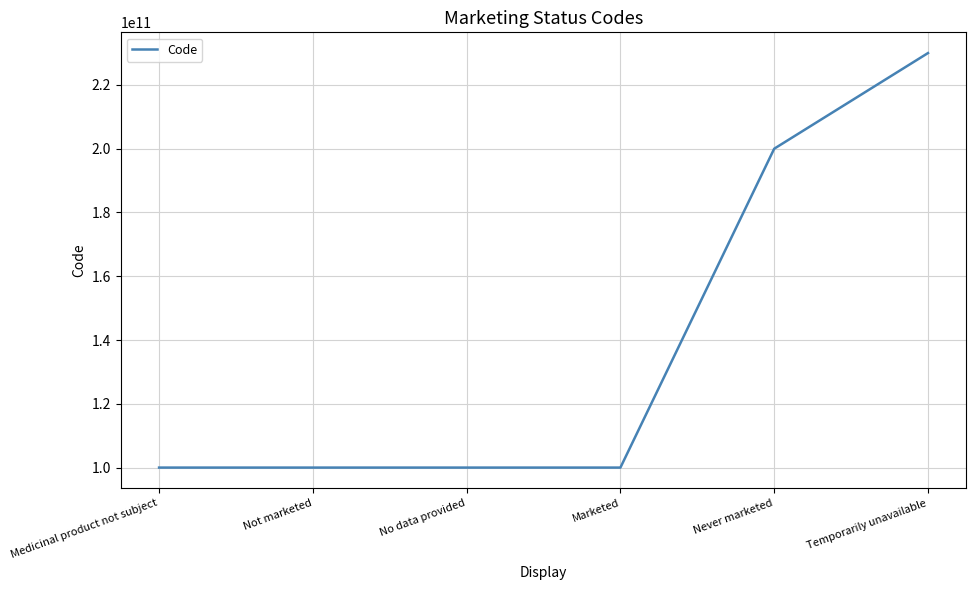

What is the sum of all values?

830000314363